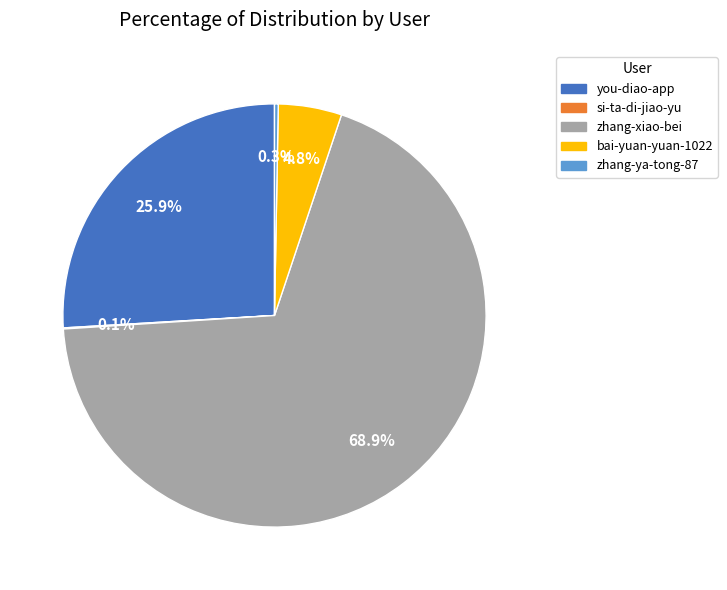

Does you-diao-app account for over 50% of the chart?

No